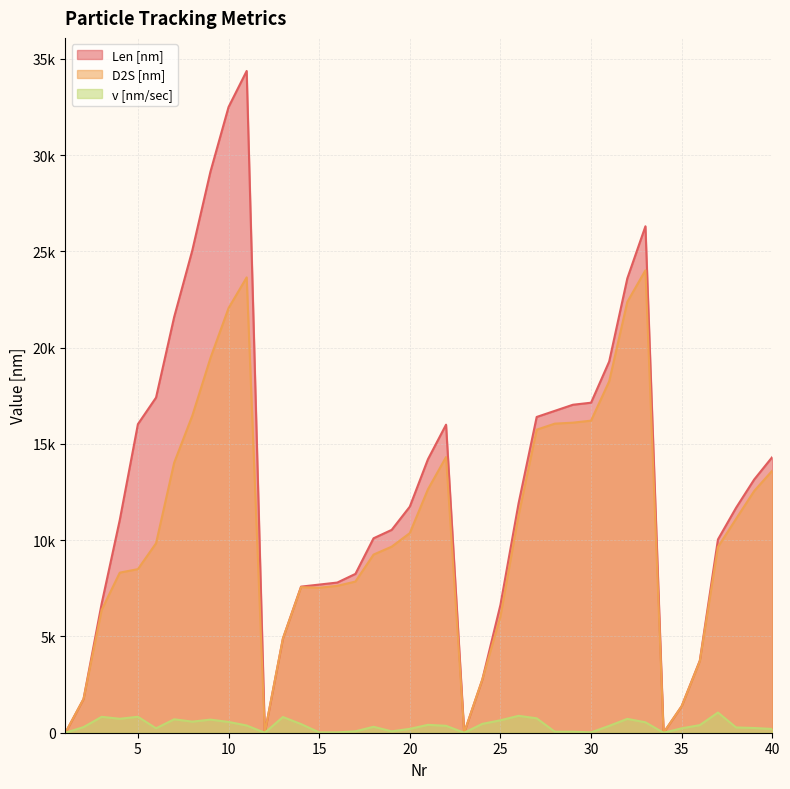

What are all the series names shown in the legend?

Len [nm], D2S [nm], v [nm/sec]